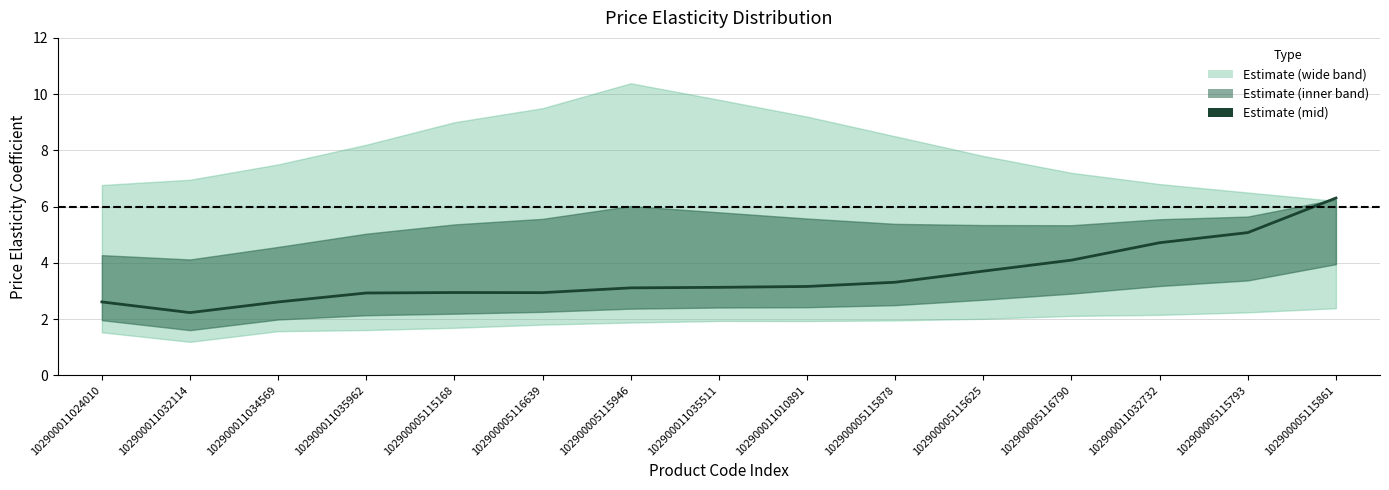

Which has a higher value, 102900005115946 or 102900005115625?

102900005115625